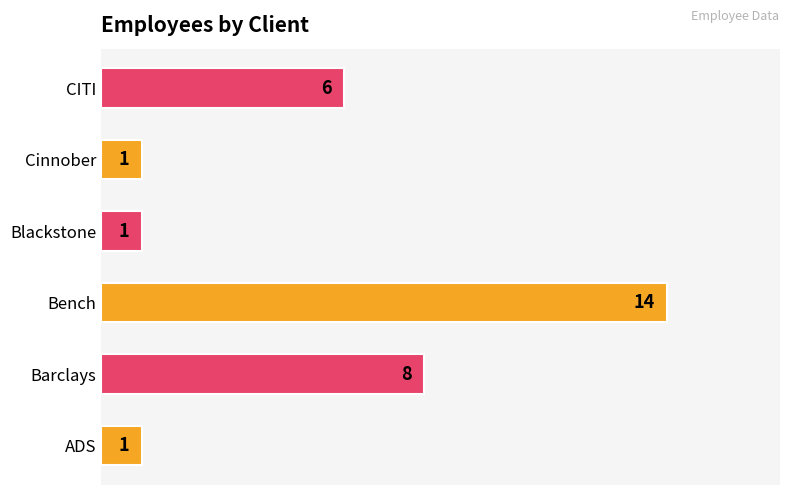

Reading top to bottom, transcribe all the data shown in this chart.

CITI=6	Cinnober=1	Blackstone=1	Bench=14	Barclays=8	ADS=1